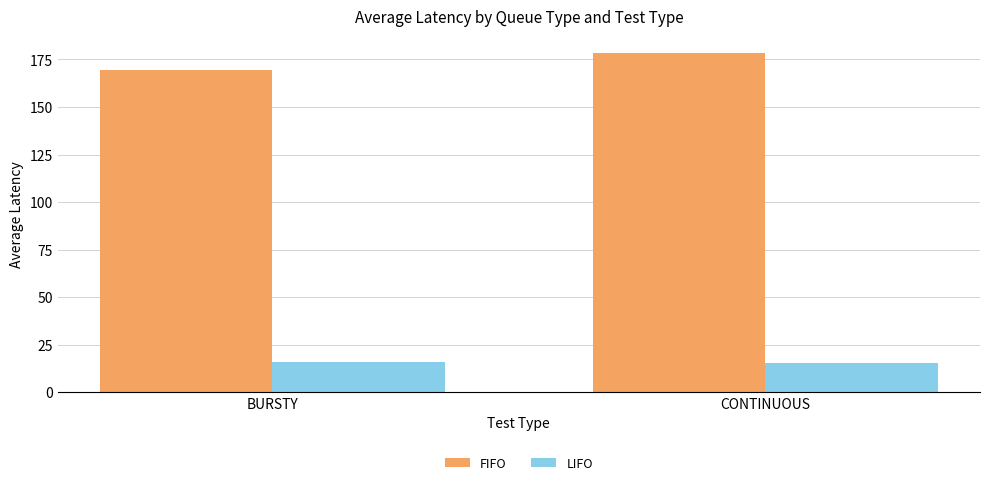

At CONTINUOUS, list the series in order from smallest to largest.

LIFO, FIFO